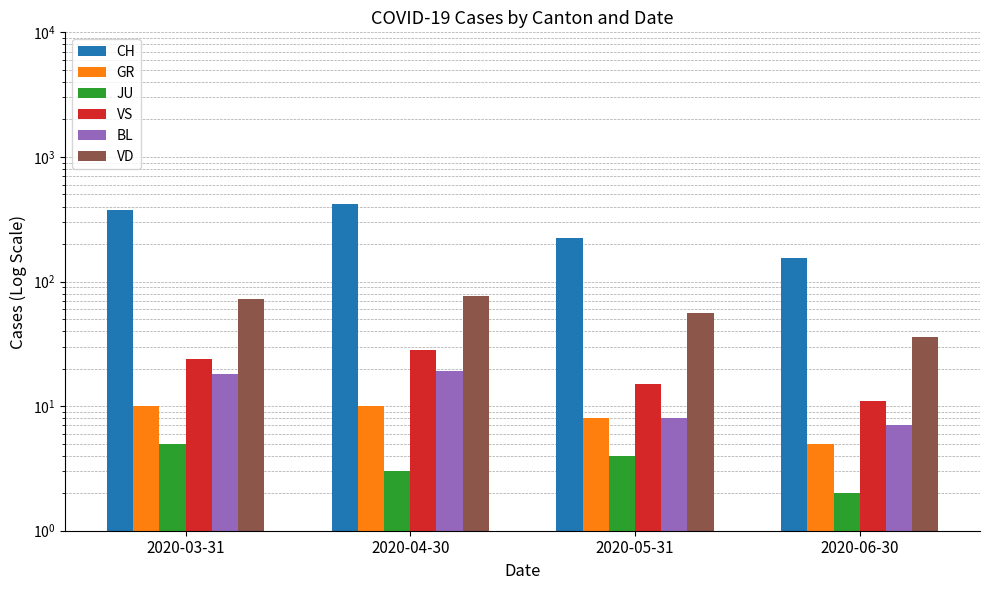

What is the difference between the maximum and second lowest values in the GR series?

2